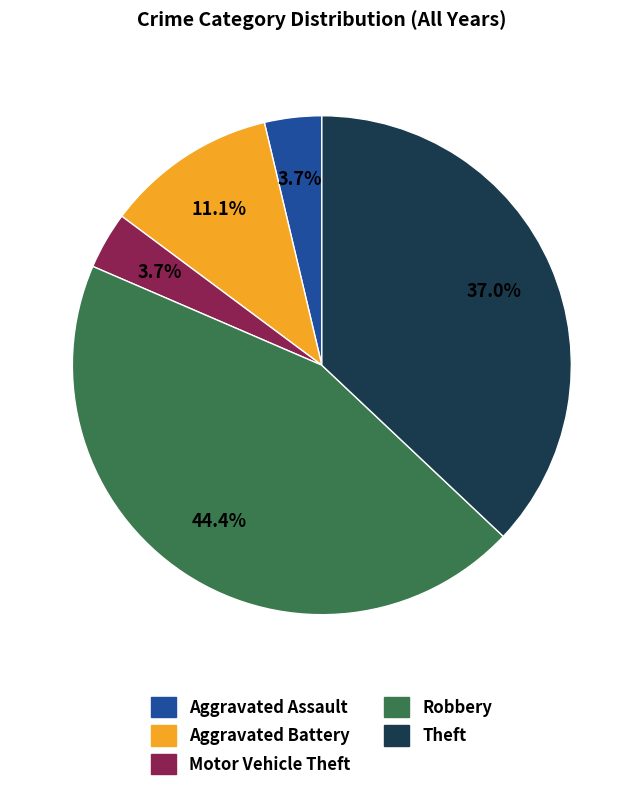

To the nearest percent, what is the combined percentage of Motor Vehicle Theft and Aggravated Assault?

7%